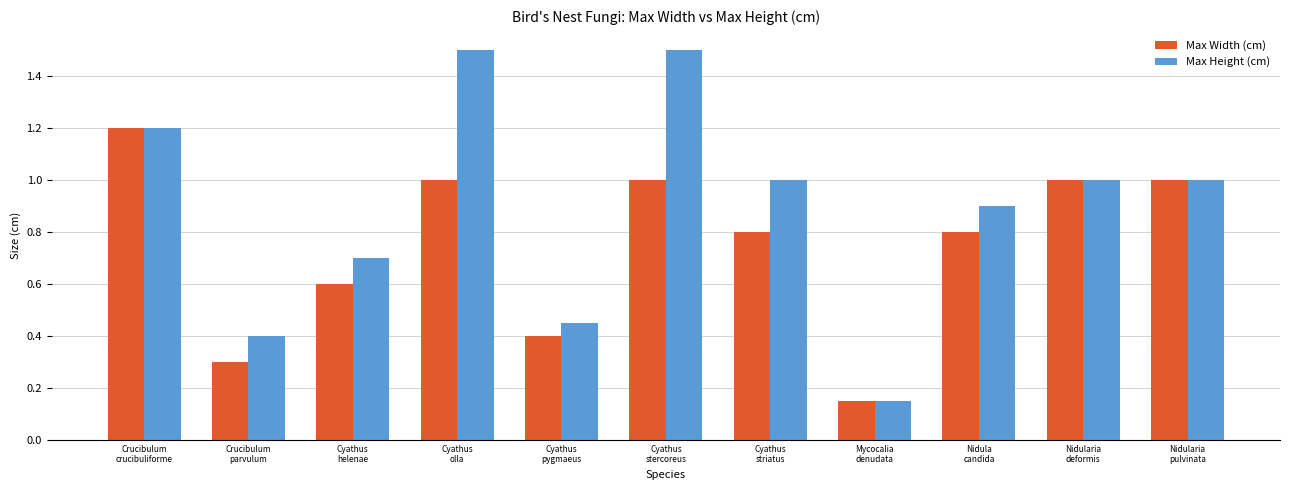

How many groups of bars are there?

11